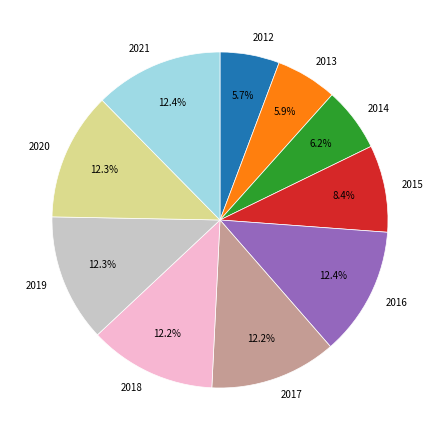

What is the ratio of the value at 2018 to the value at 2020?

1.0